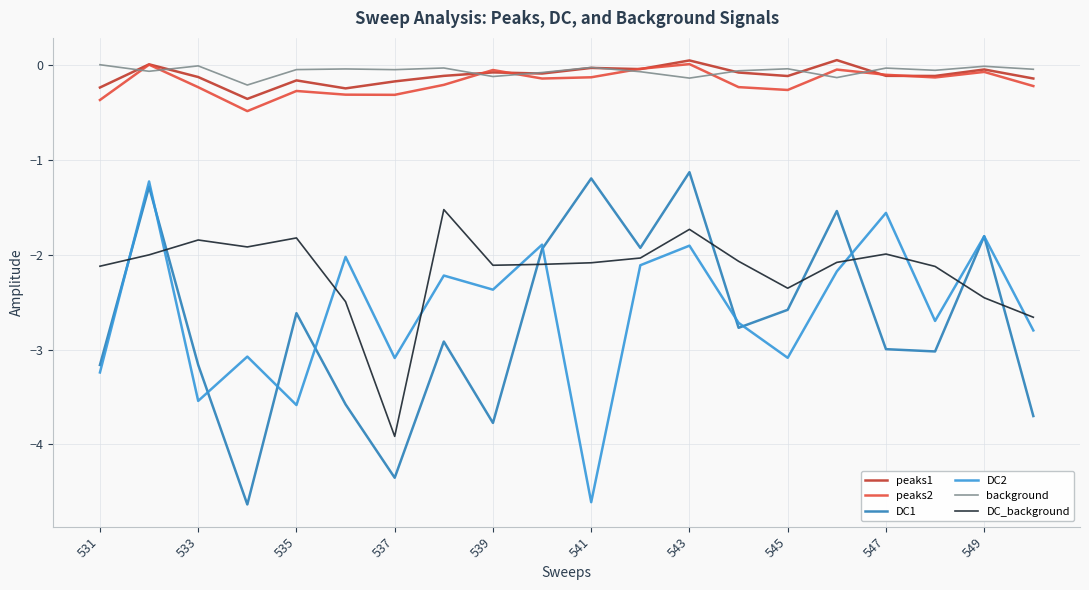

What is the smallest value displayed?

-4.6